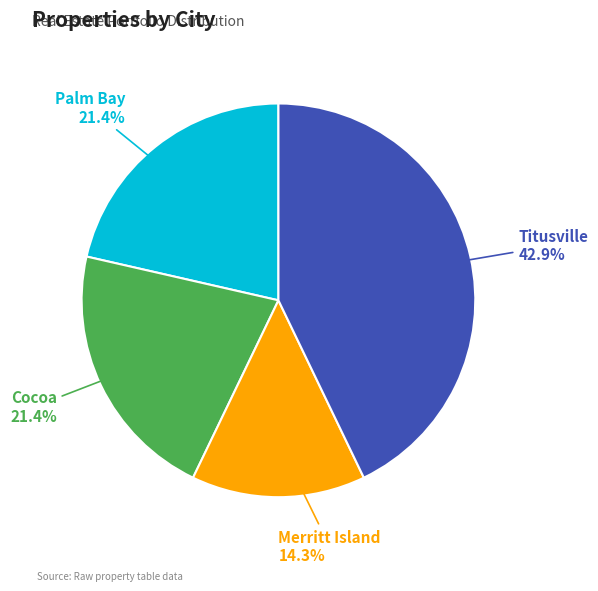

To the nearest percent, what percentage of the pie is Merritt Island?

14%